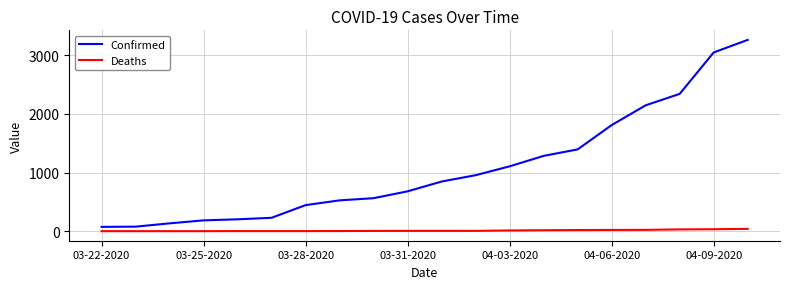

List the series in order of their peak value, highest first.

Confirmed, Deaths